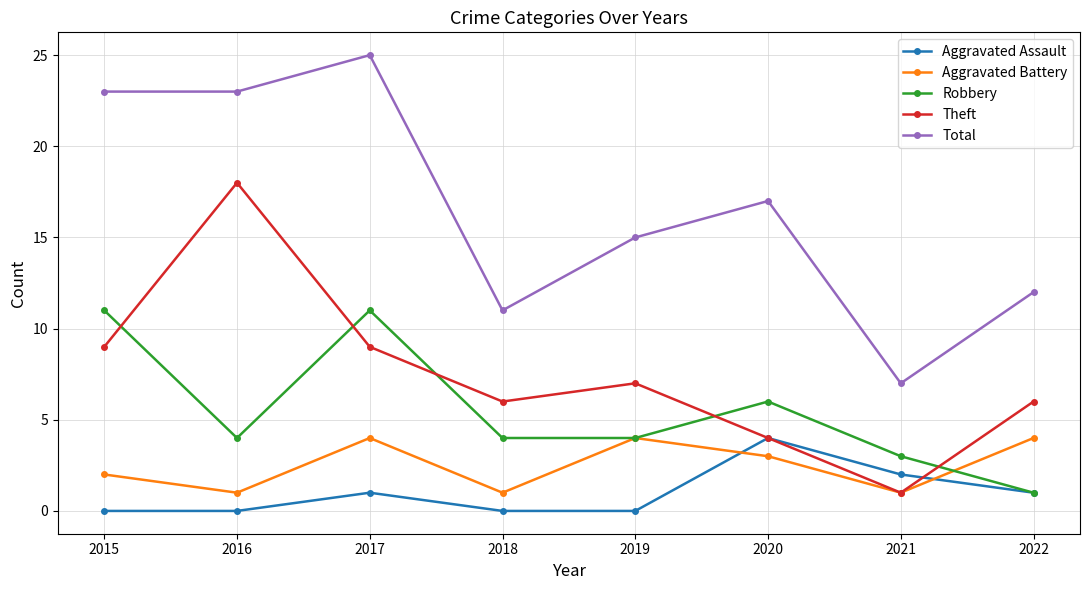

The Aggravated Battery series shows 1 at 2016. True or false?

True